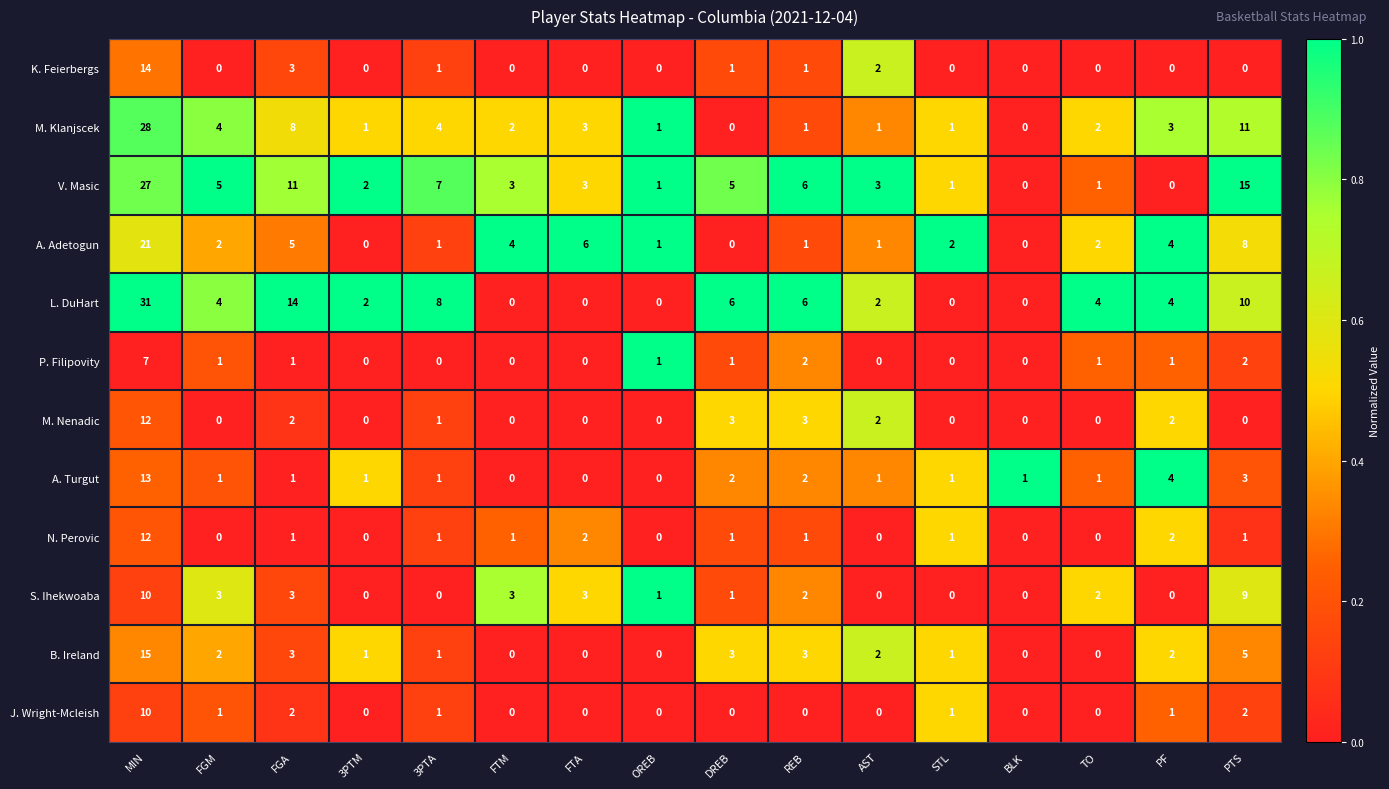

How many data points does each series have?

16